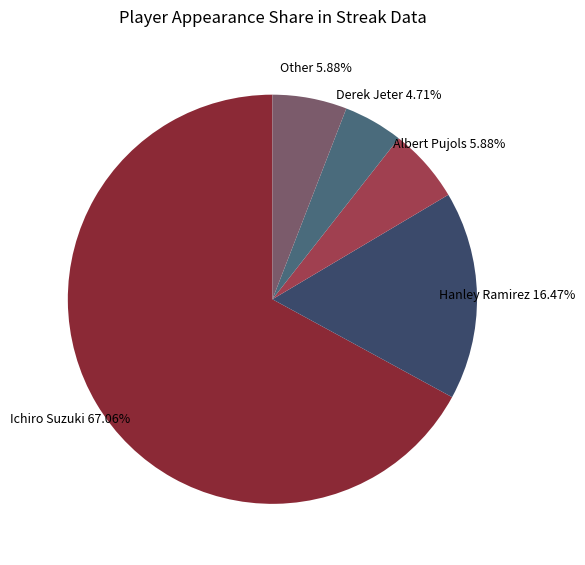

Which category has the smallest portion of the pie?

Derek Jeter